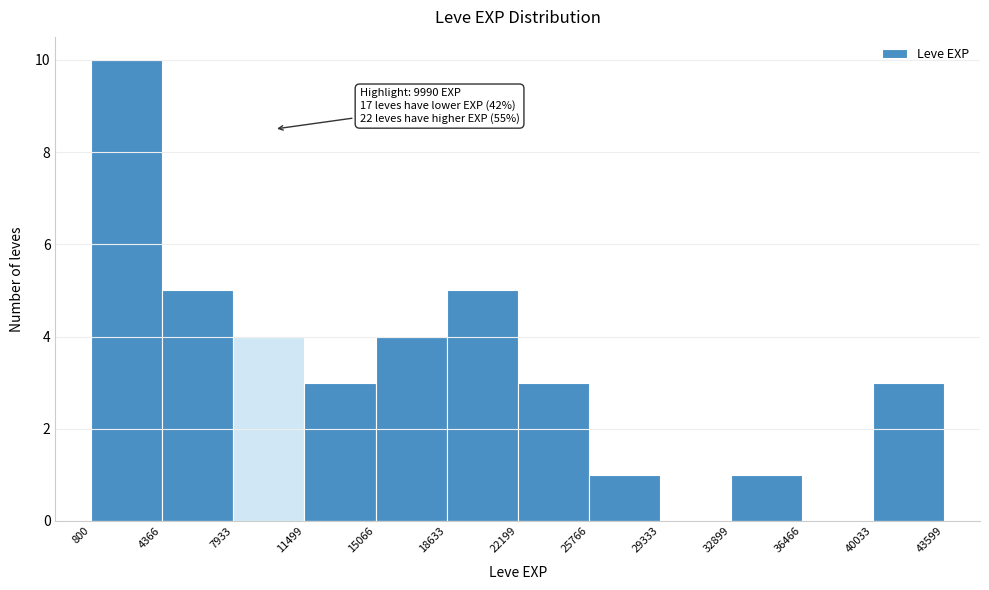

Over which range of the x-axis is the bar tallest?

800 to 4366